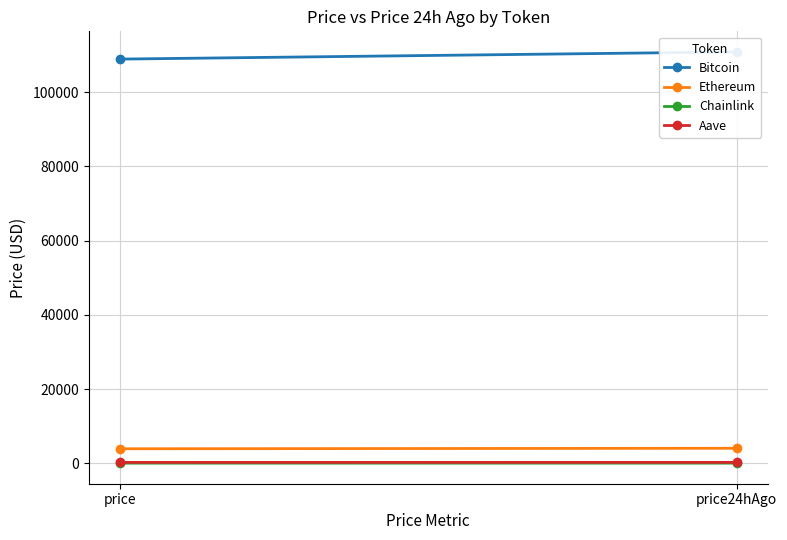

Rank the categories by Ethereum value from lowest to highest.

price, price24hAgo